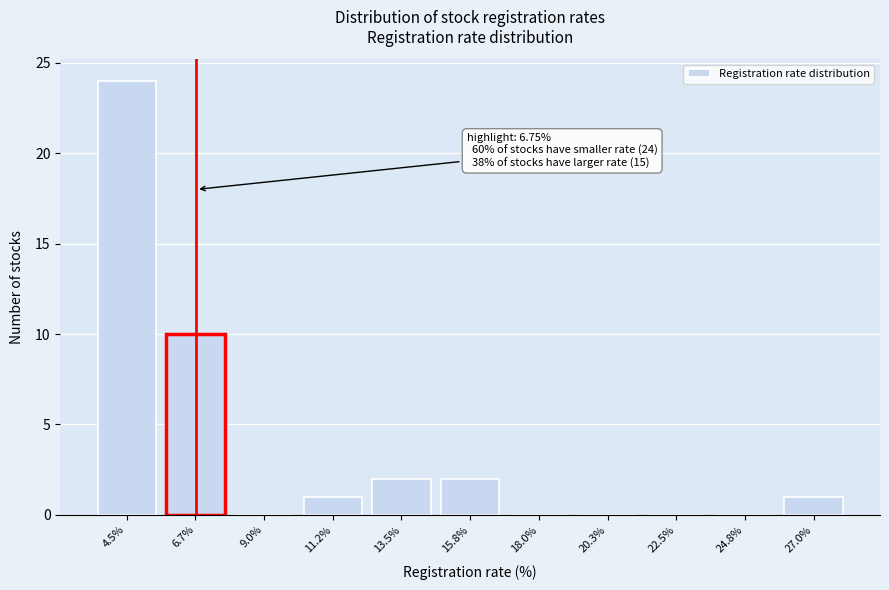

Reading right to left, extract all data points from this chart.

27.0%=1	24.8%=0	22.5%=0	20.3%=0	18.0%=0	15.8%=2	13.5%=2	11.2%=1	9.0%=0	6.7%=10	4.5%=24